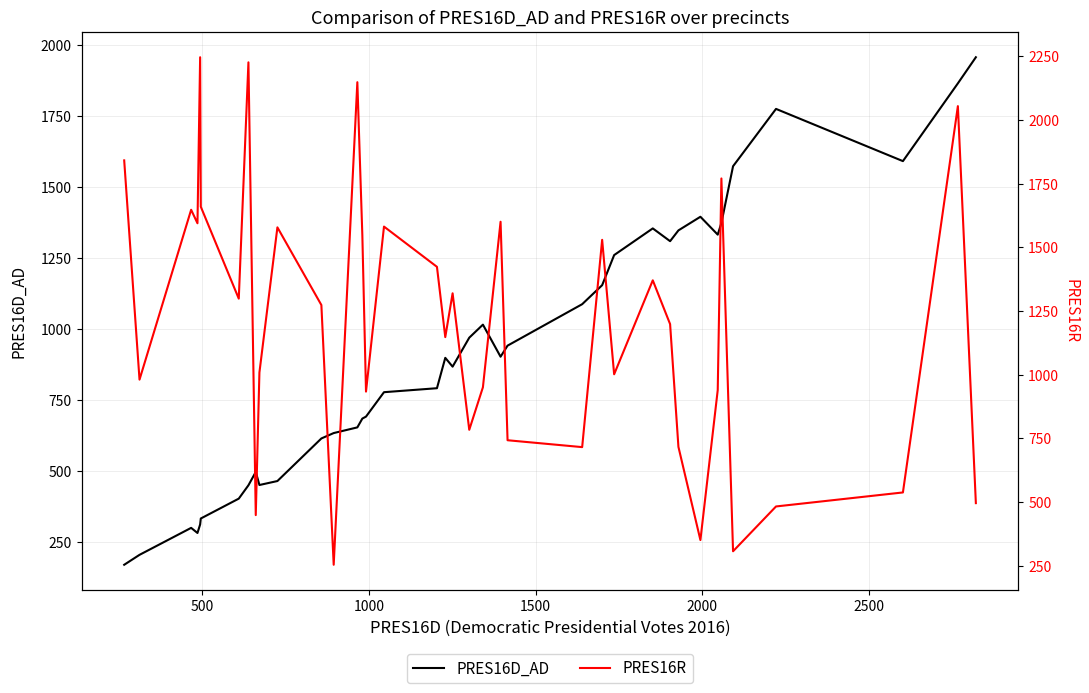

What is the minimum value shown in the chart?

169